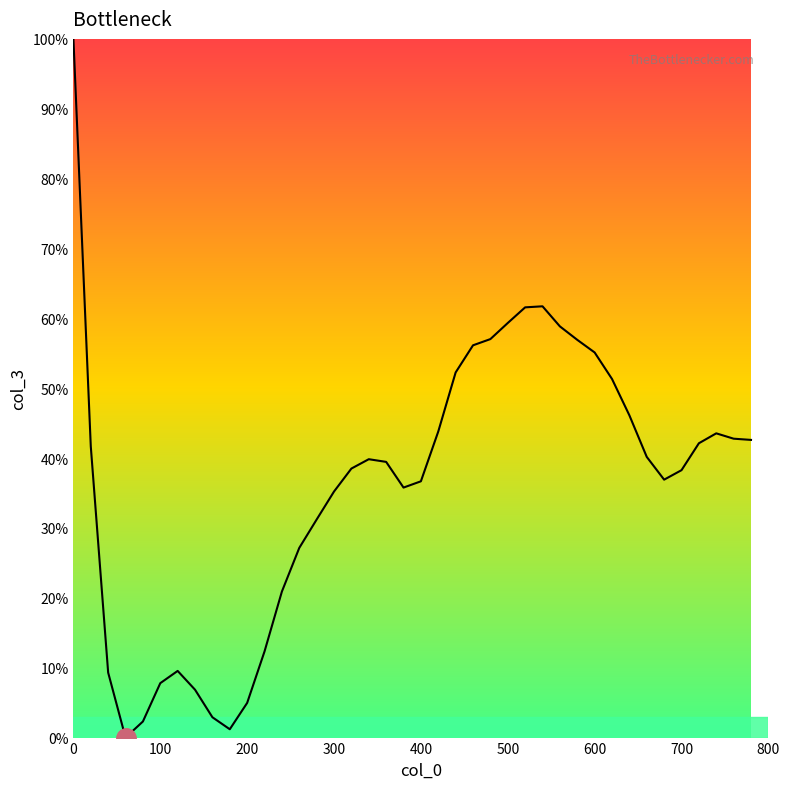

What is the greatest value displayed?

100.0